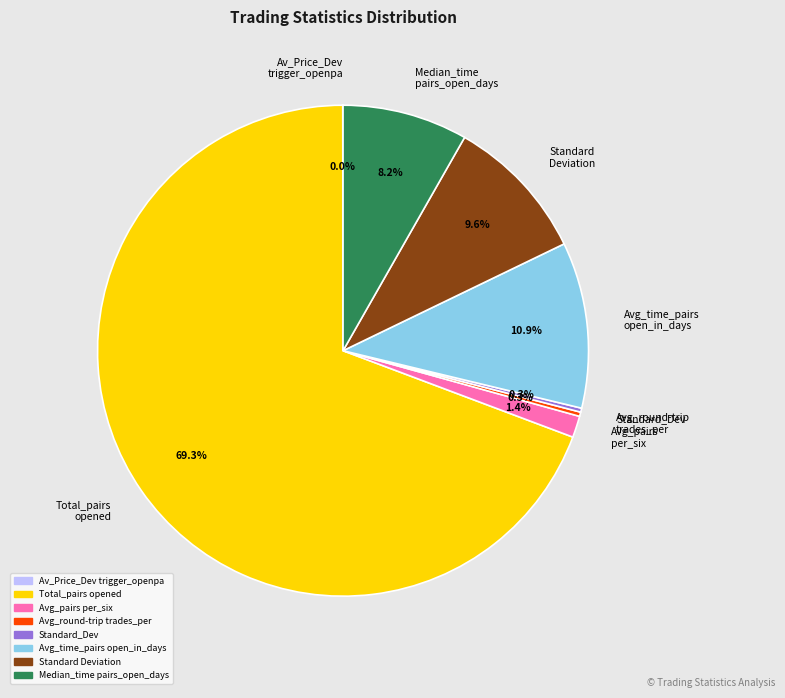

What is the ratio of the value at Standard Deviation to the value at Avg_round-trip trades_per?

33.9